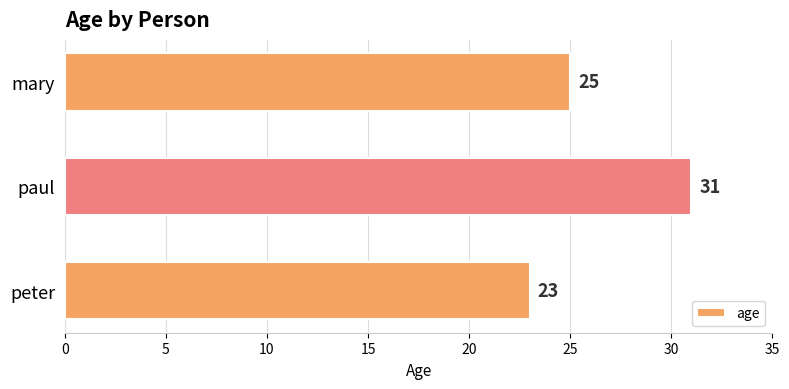

What is the difference between the maximum and minimum values?

8